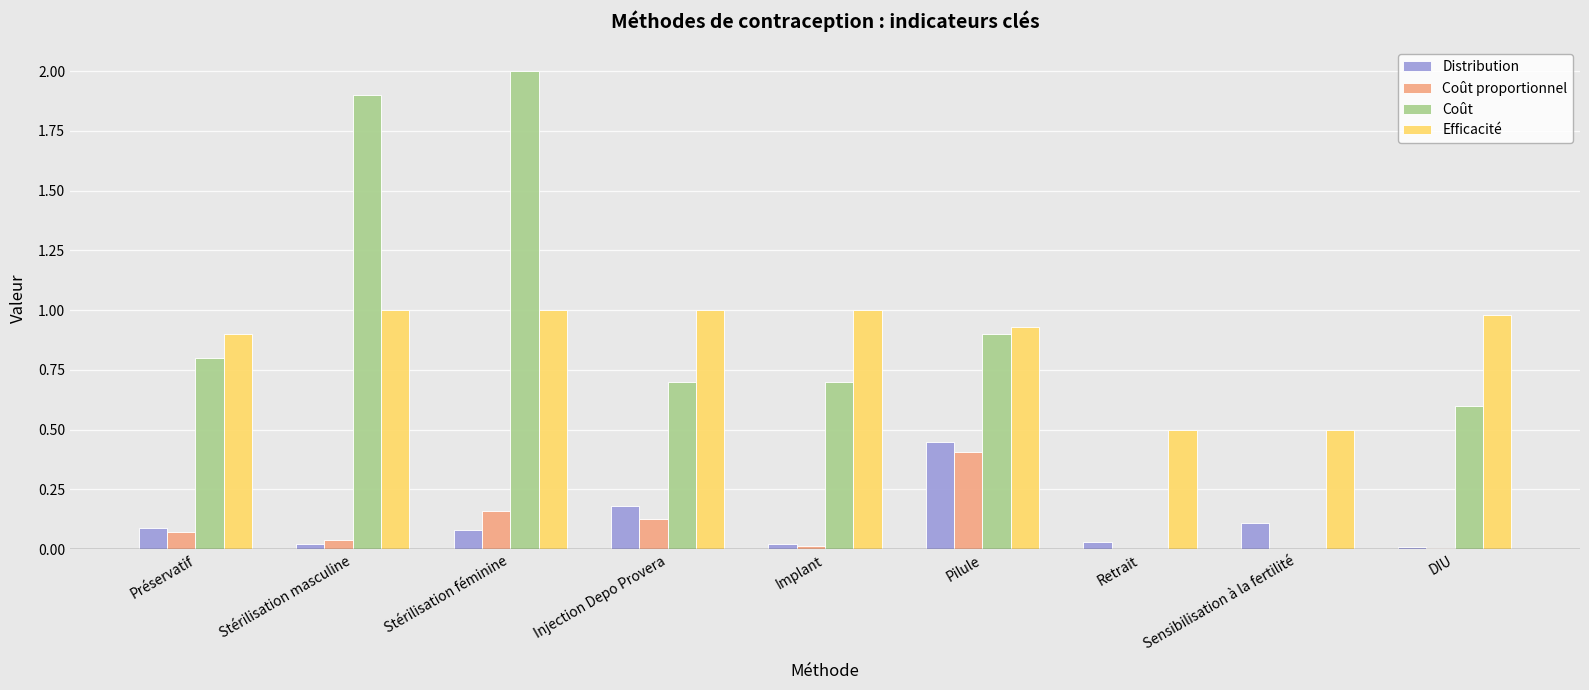

Between Stérilisation masculine and Injection Depo Provera, which series saw the biggest shift?

Coût